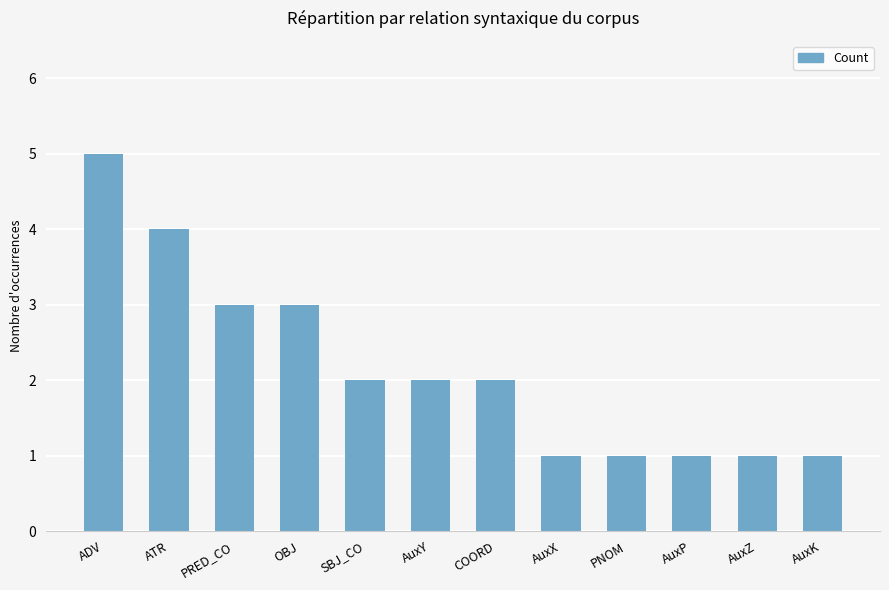

Does the chart contain stacked bars?

No